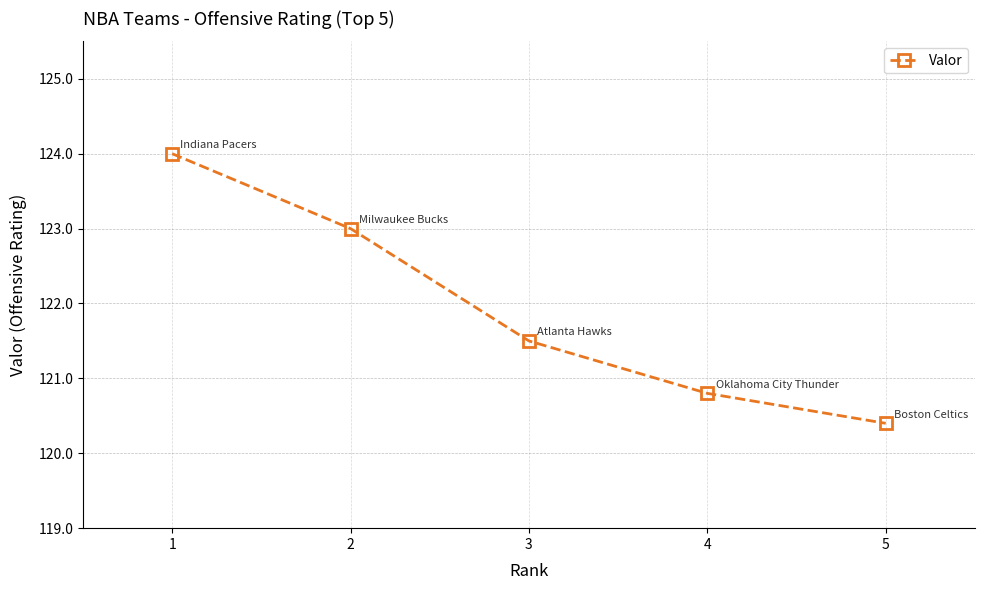

At which category does the chart reach its peak across all series?

1